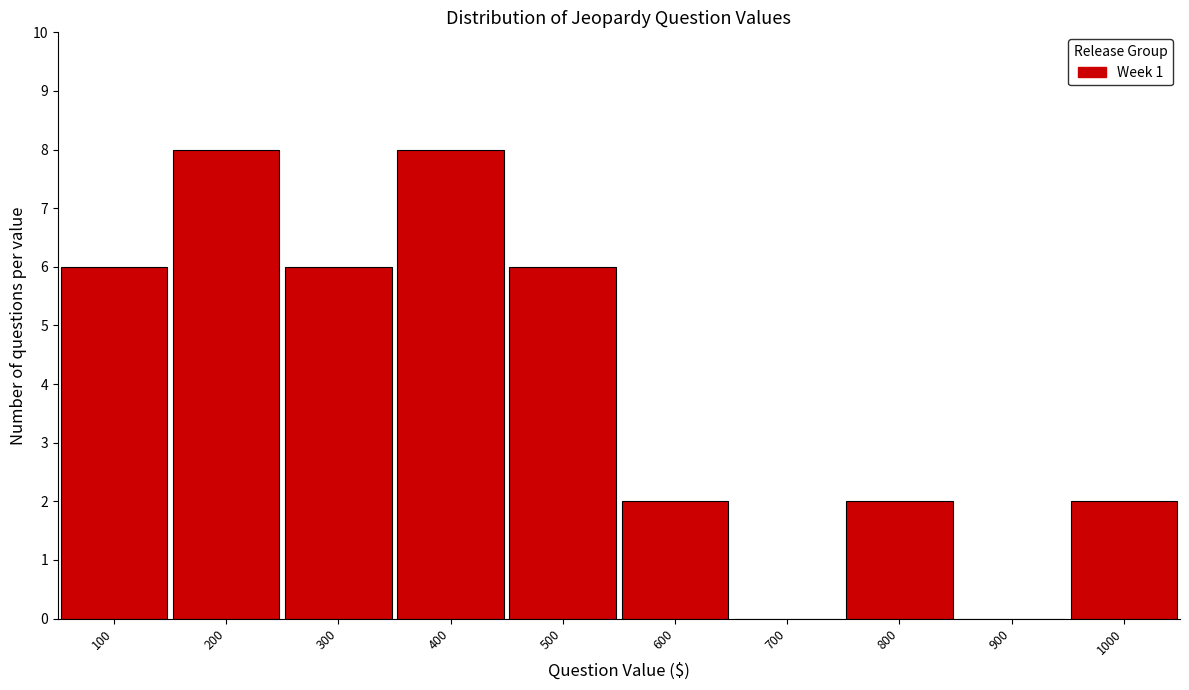

How tall is the bar that spans 350 to 450 on the x-axis? The values are not printed on the chart, so give them approximately, as read against the axis.

8